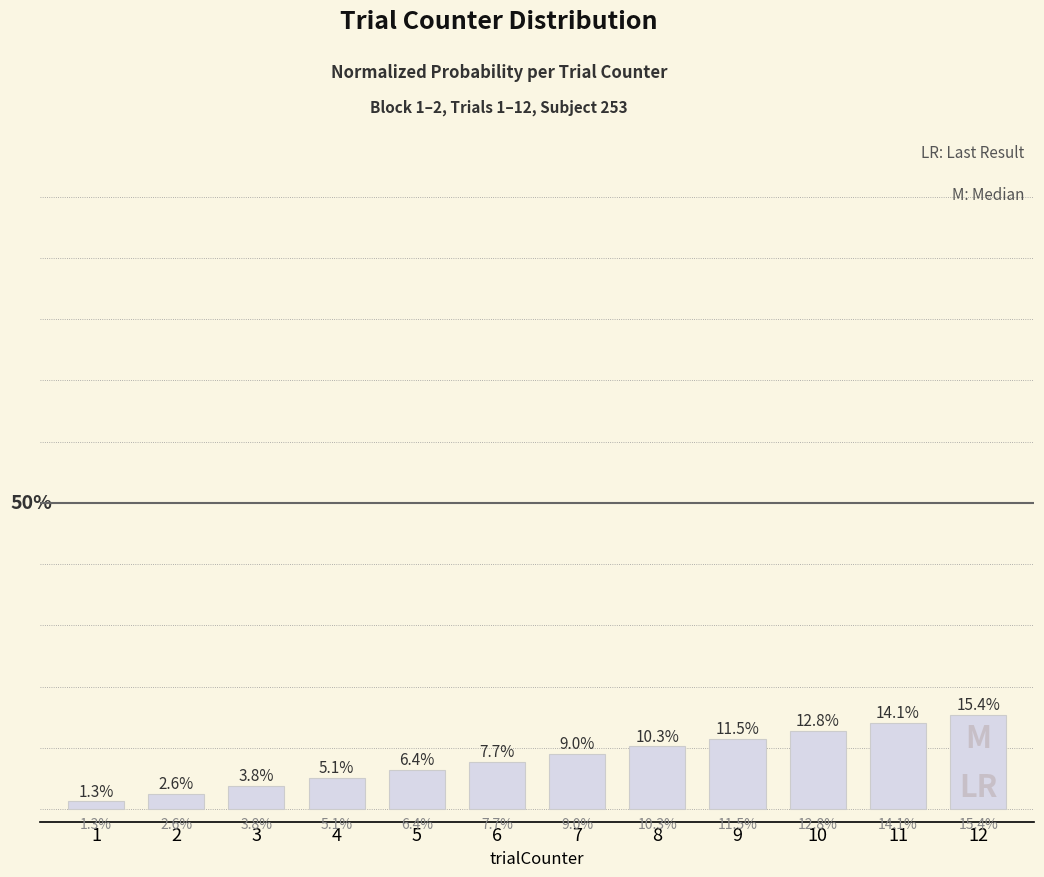

Which has a higher value, 3 or 12?

12